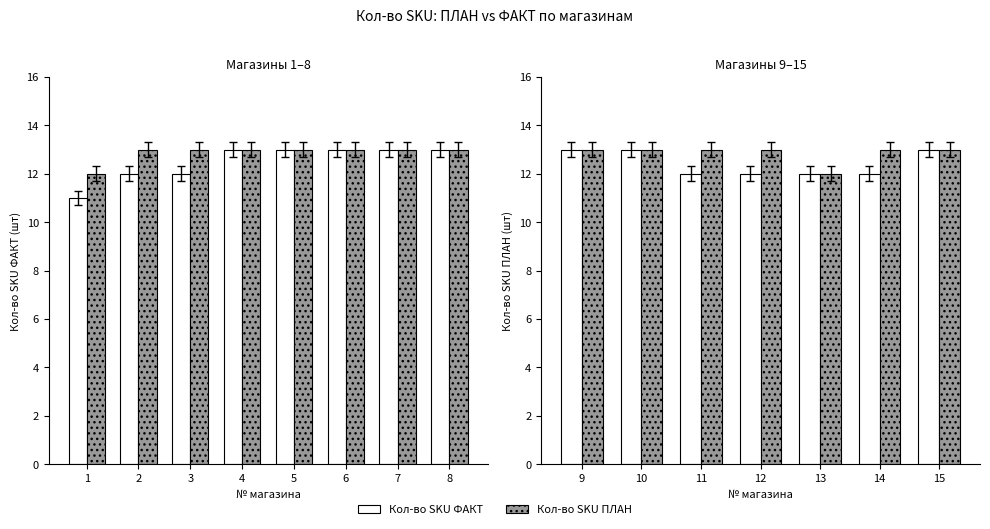

Is it true that Кол-во SKU ПЛАН equals 13 at 14?

True